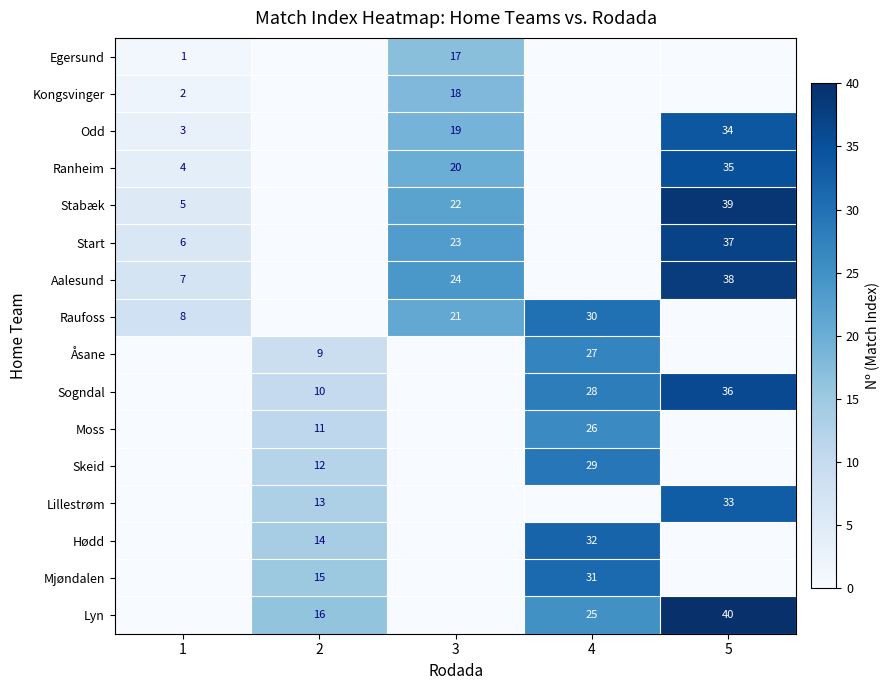

Is the value of Stabæk at 1 greater than the value of Kongsvinger at 1?

Yes